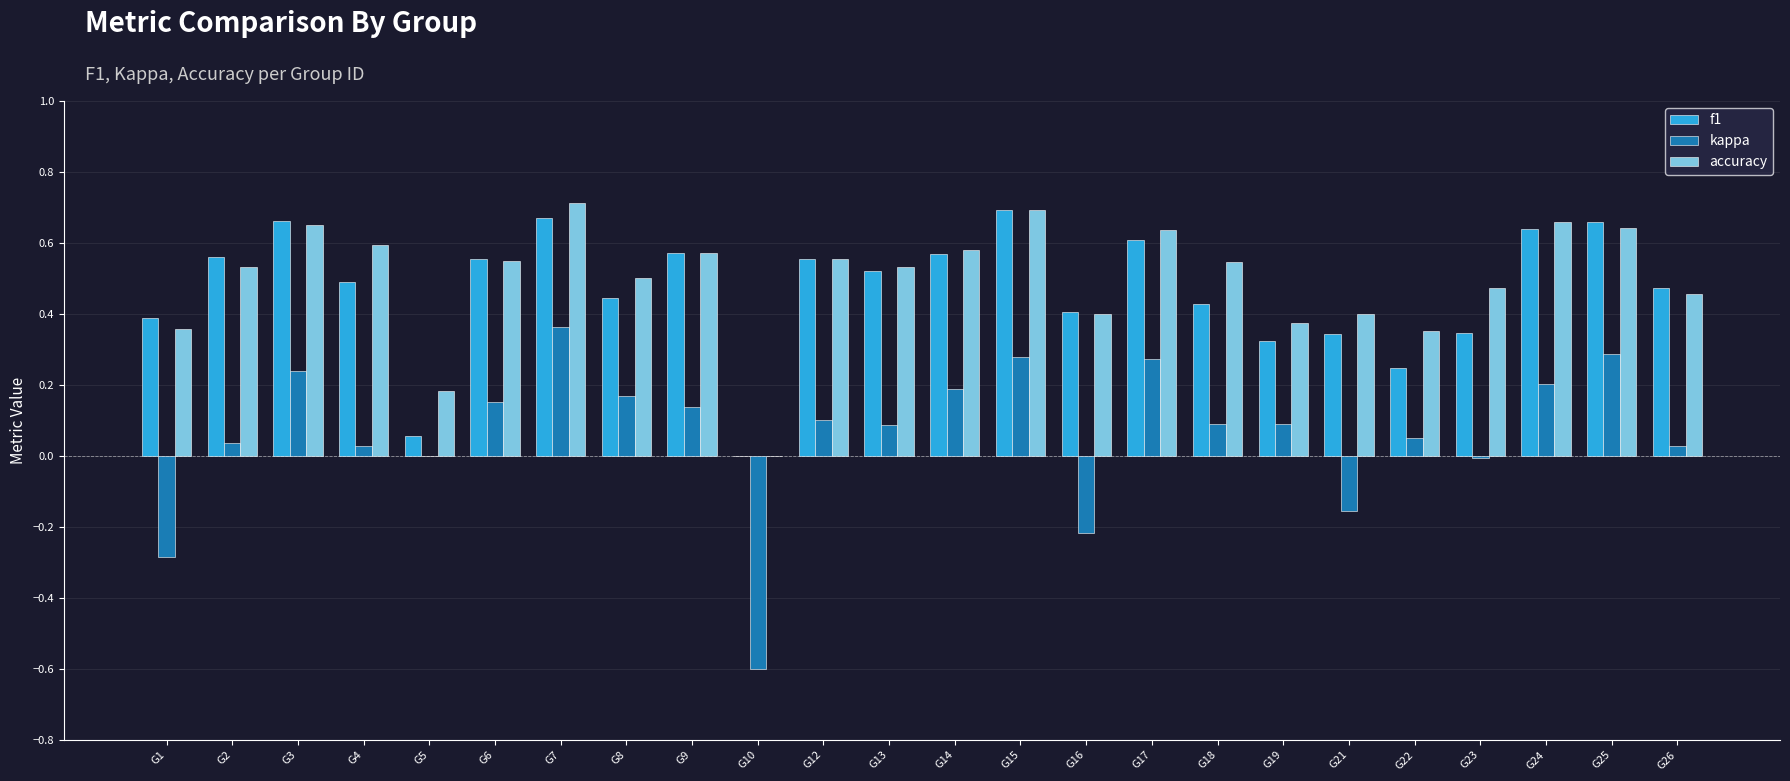

The value of accuracy at G3 is 1.1. True or false?

False